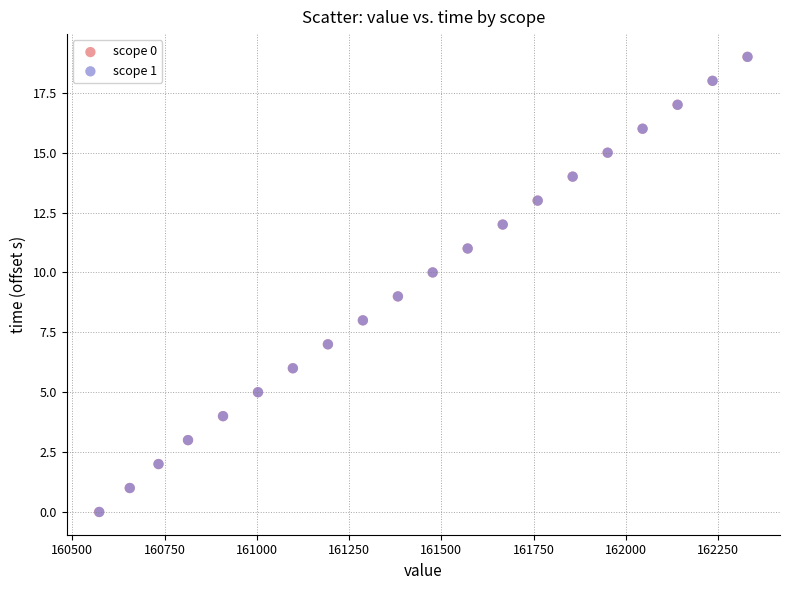

What are all the series names shown in the legend?

scope 0, scope 1